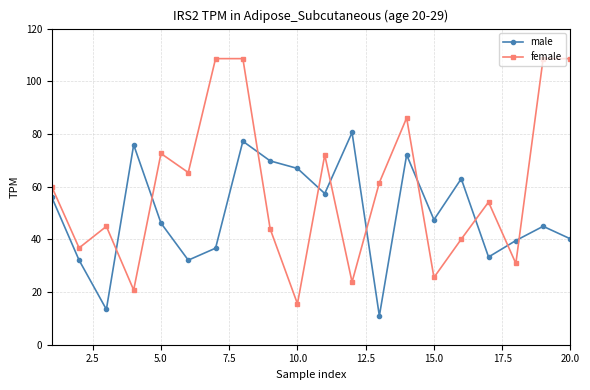

How many interior local peaks does the male series have?

6